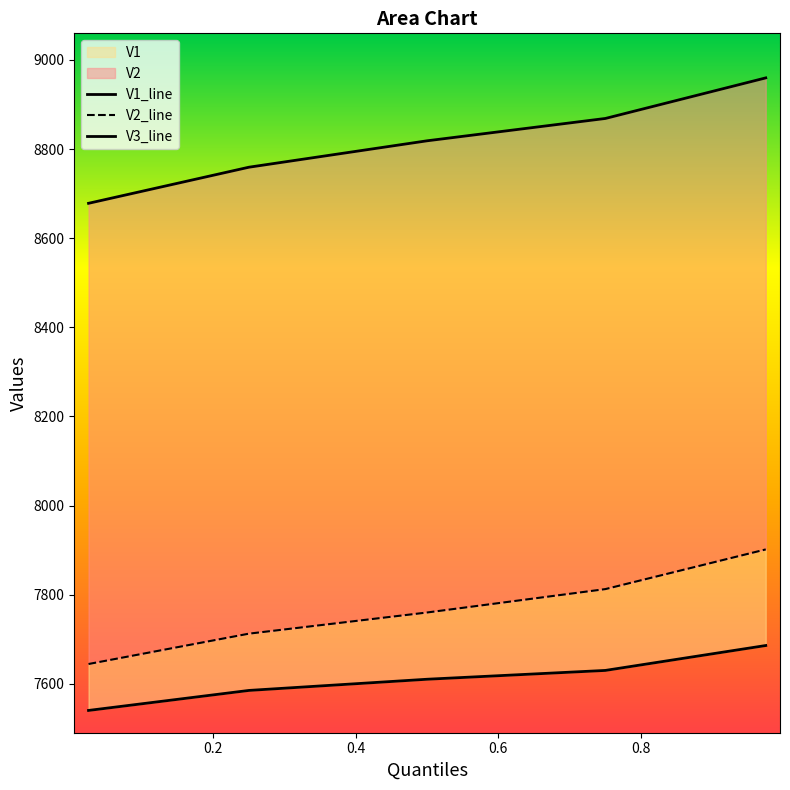

What is the total value across all series at 0.5?

24189.0